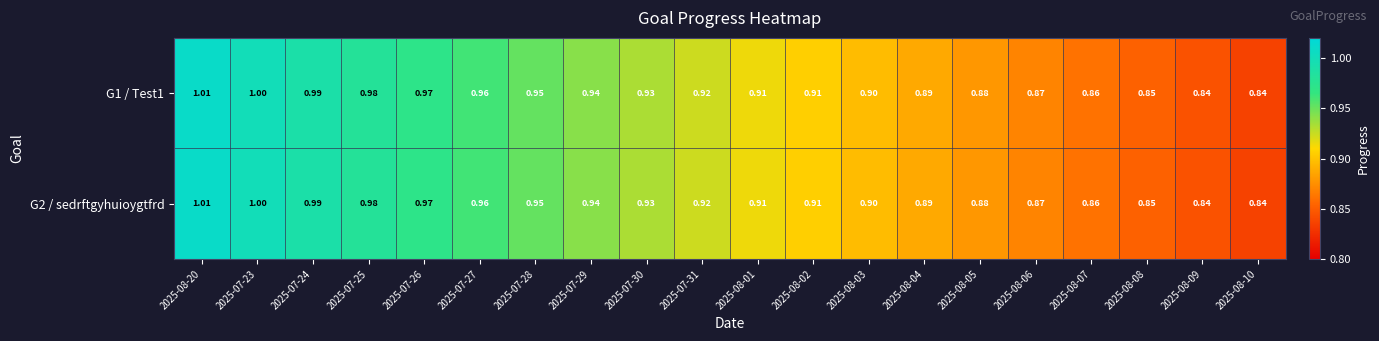

What is the total value across all series at 2025-07-31?

1.8